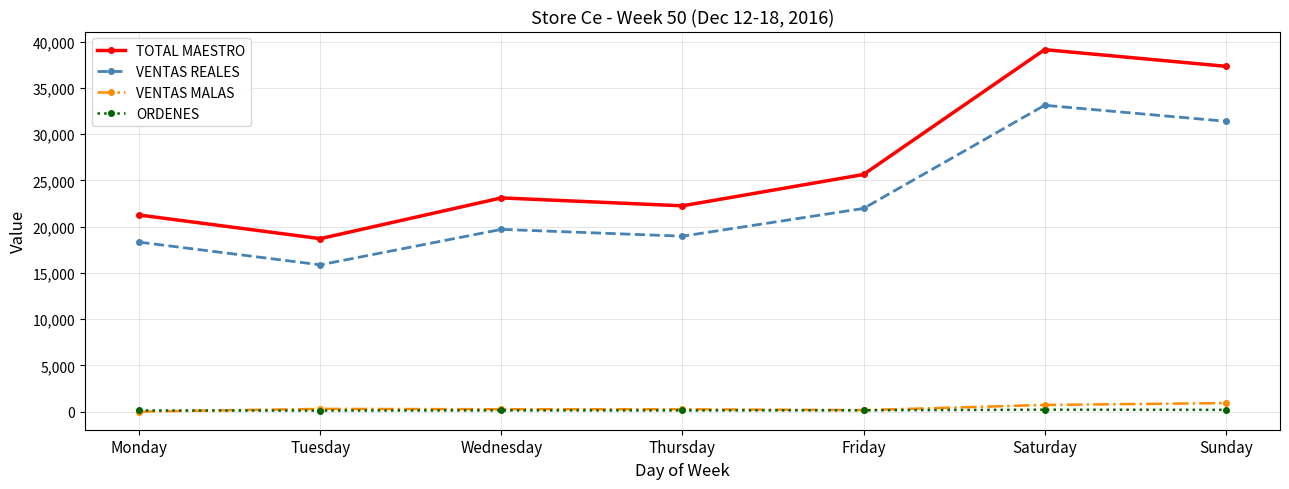

What is the total value across all series at Saturday?

73196.5